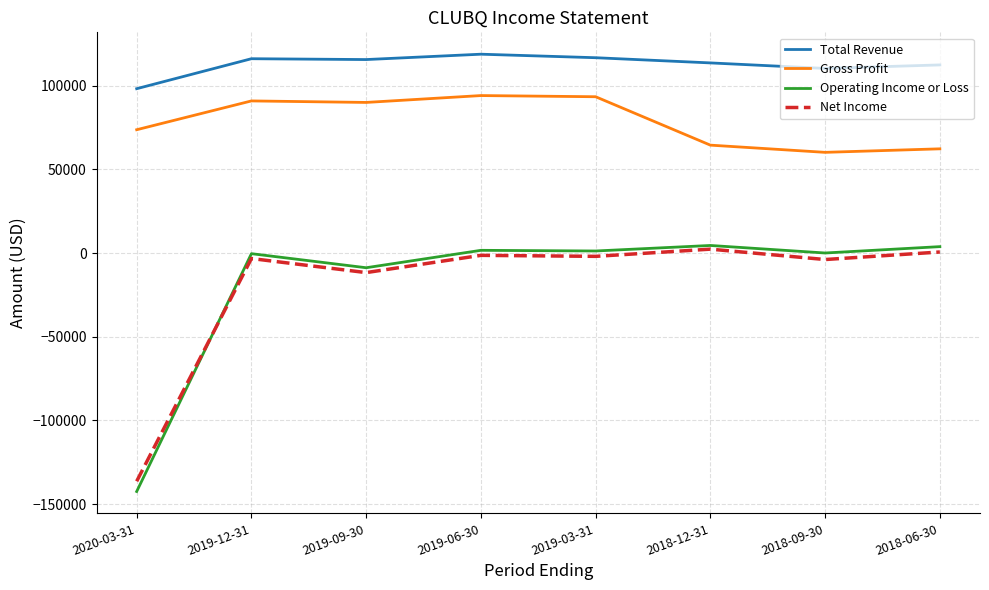

The Net Income series shows -178423 at 2020-03-31. True or false?

False